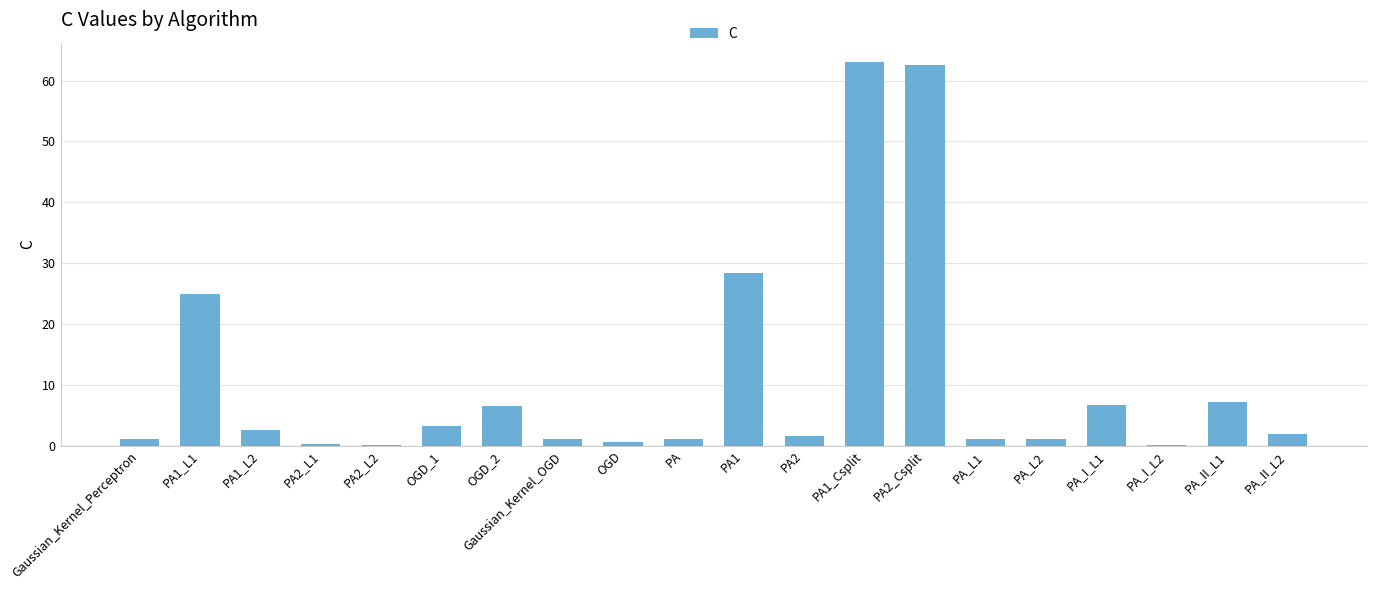

True or false: the data shows 6.6 at OGD_2.

True